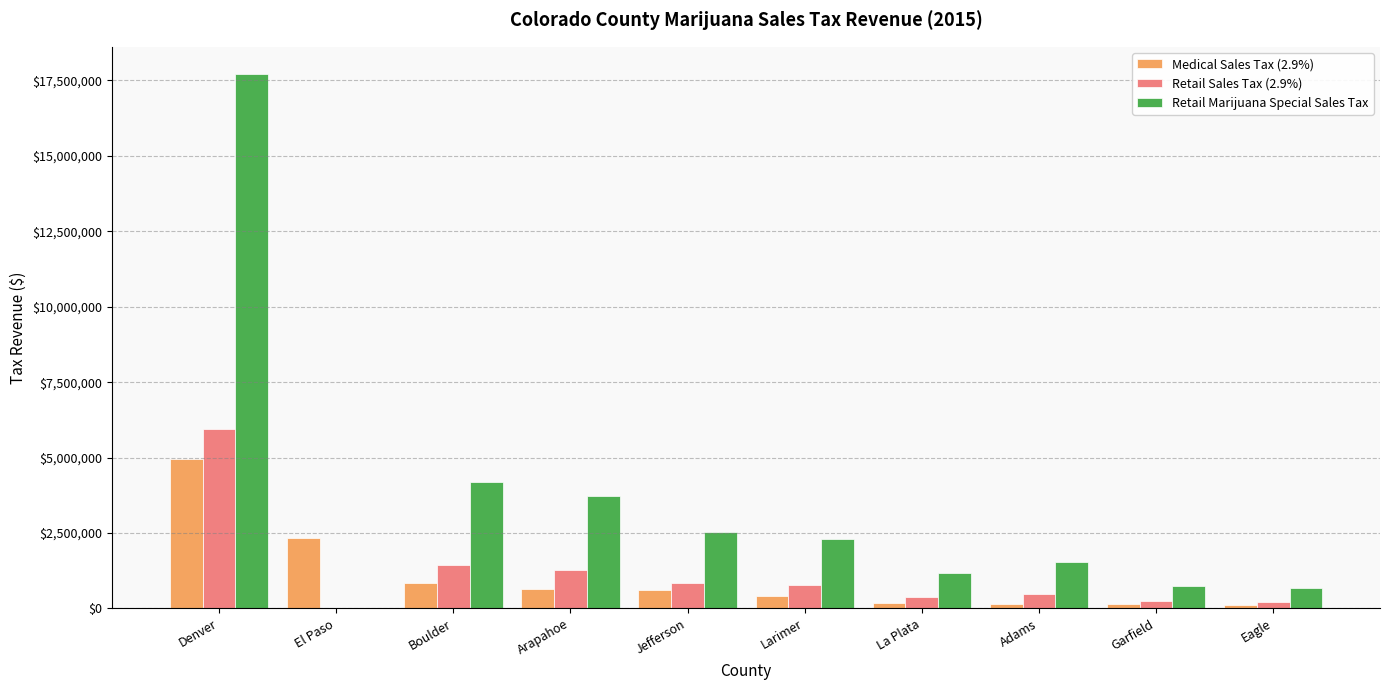

What is the approximate value of Retail Sales Tax (2.9%) at Larimer?

782856